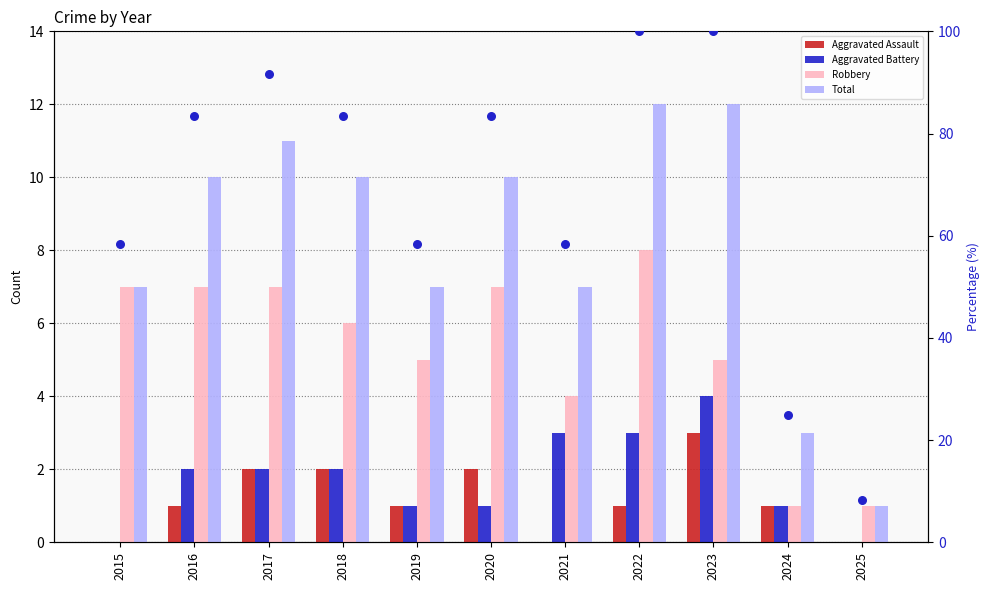

Which series has the largest Y range (max minus min)?

percentile rank within the sample